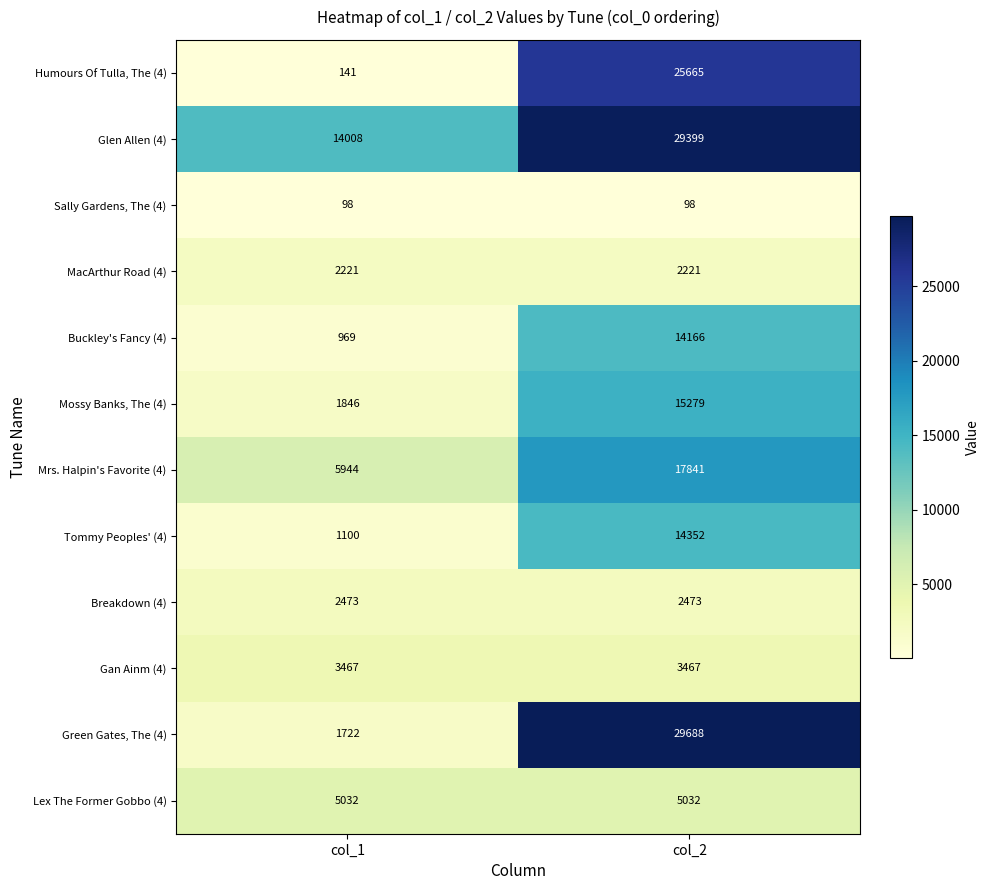

What value does the Sally Gardens, The (4) series have at col_1?

98